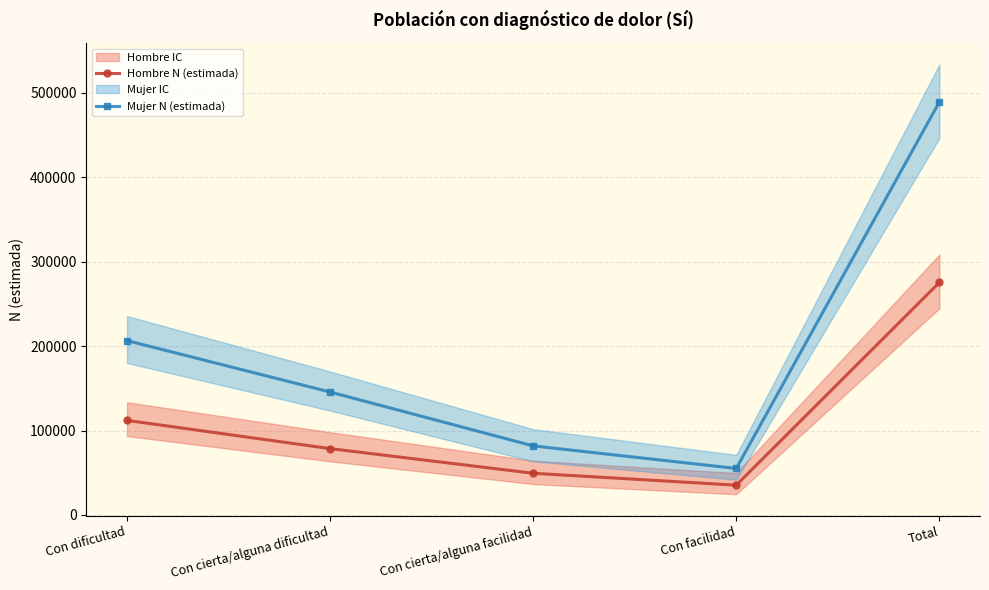

What is the total value across all series at Total?

764327